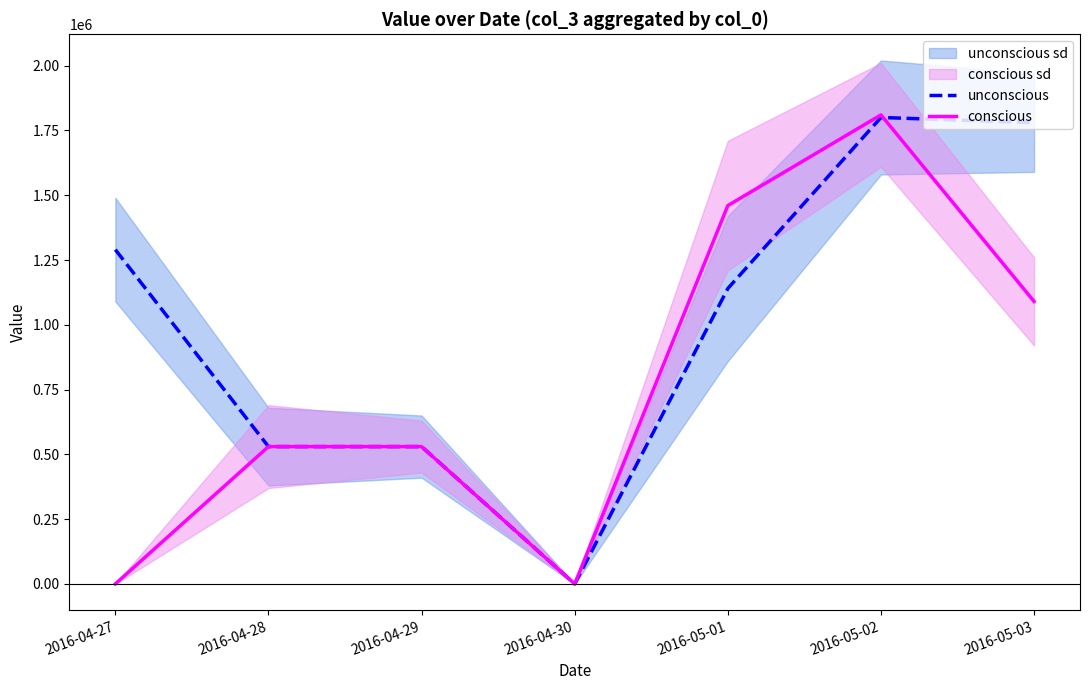

True or false: conscious has a value of 866684 at 2016-04-29.

False